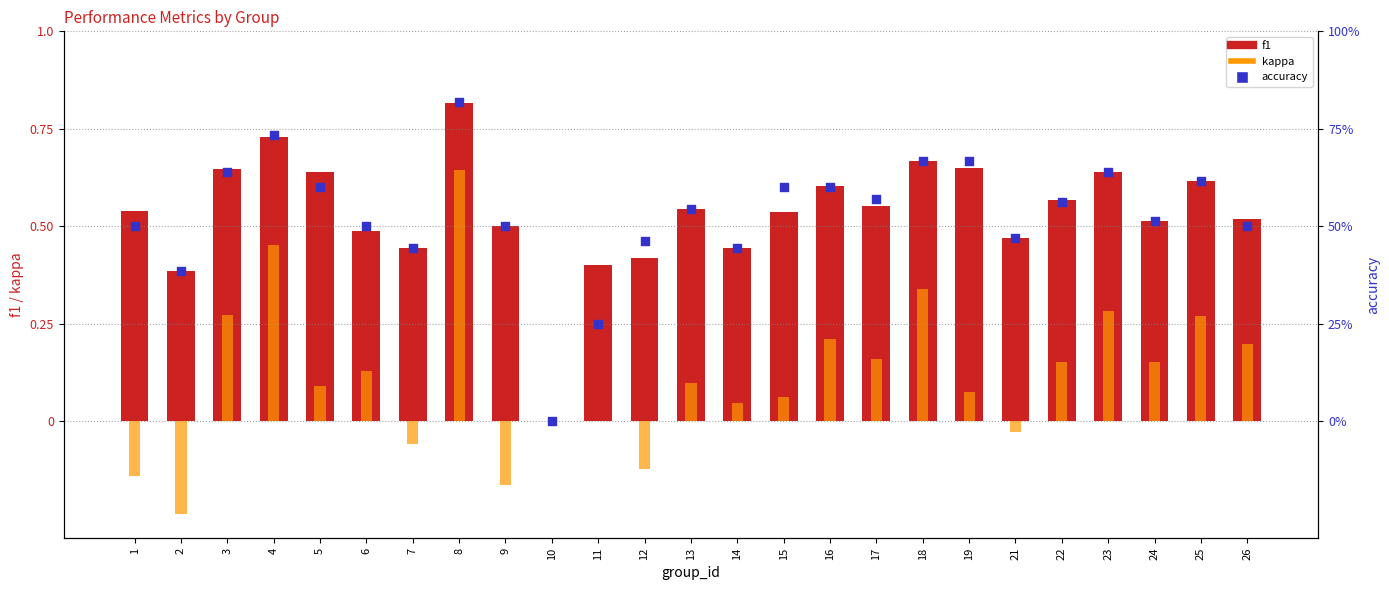

Which series reaches the minimum Y coordinate?

kappa